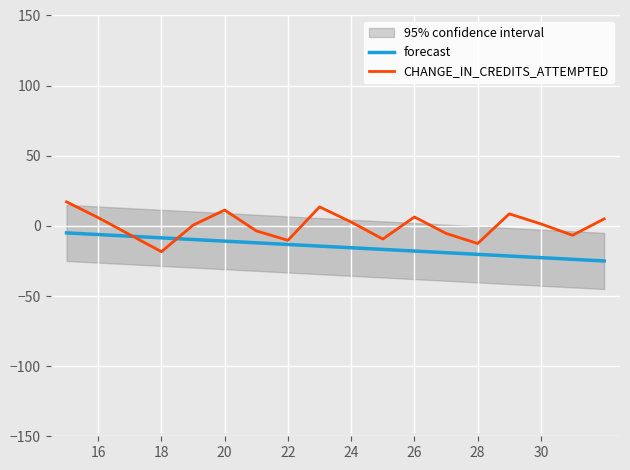

How many intersections are there between forecast and CHANGE_IN_CREDITS_ATTEMPTED?

2